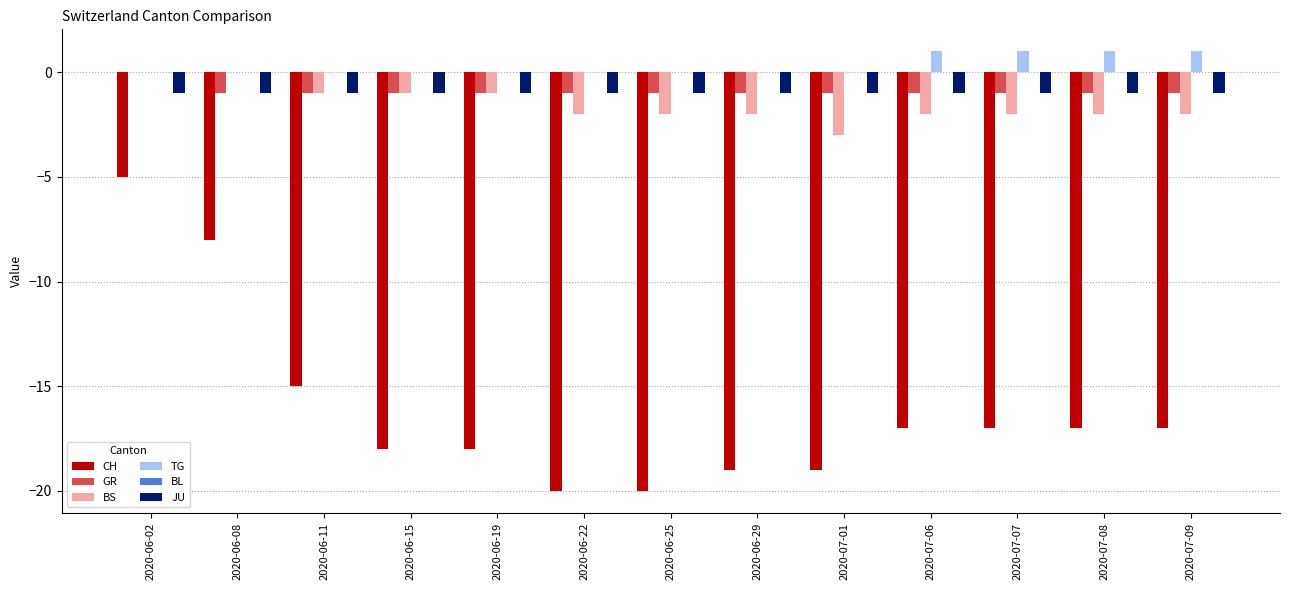

Does the chart contain stacked bars?

No